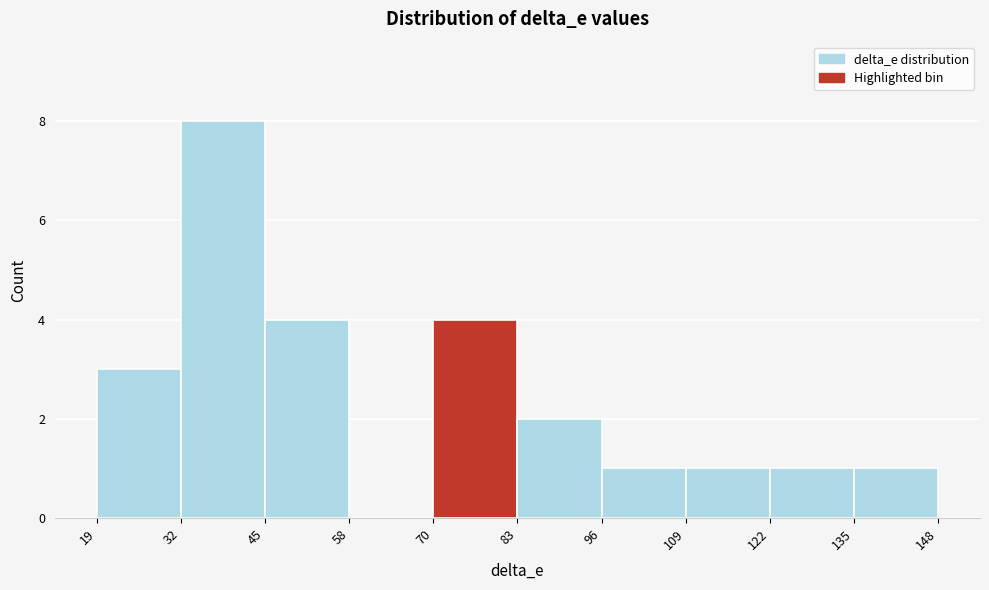

What is the height of the bar covering 83 to 96 on the x-axis? The values are not printed on the chart, so give them approximately, as read against the axis.

2